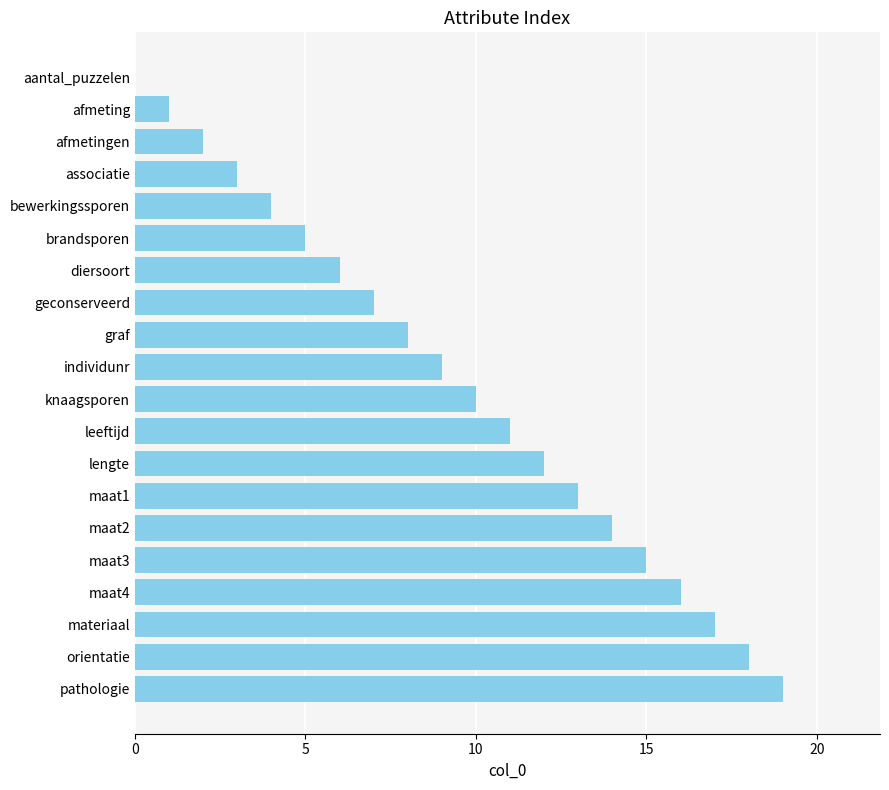

What is the sum of all values?

190